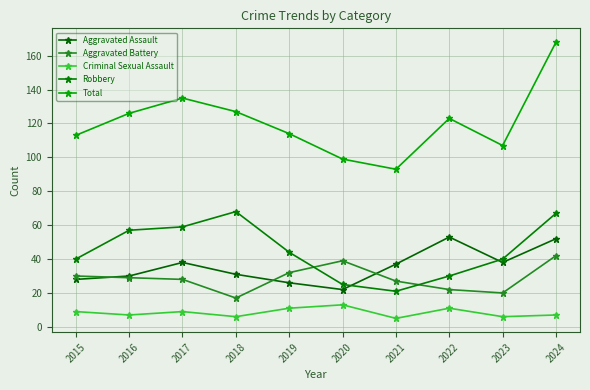

Reading right to left, what are all the values shown in this chart?

Aggravated Assault: 52	38	53	37	22	26	31	38	30	28
Aggravated Battery: 42	20	22	27	39	32	17	28	29	30
Criminal Sexual Assault: 7	6	11	5	13	11	6	9	7	9
Robbery: 67	40	30	21	25	44	68	59	57	40
Total: 168	107	123	93	99	114	127	135	126	113